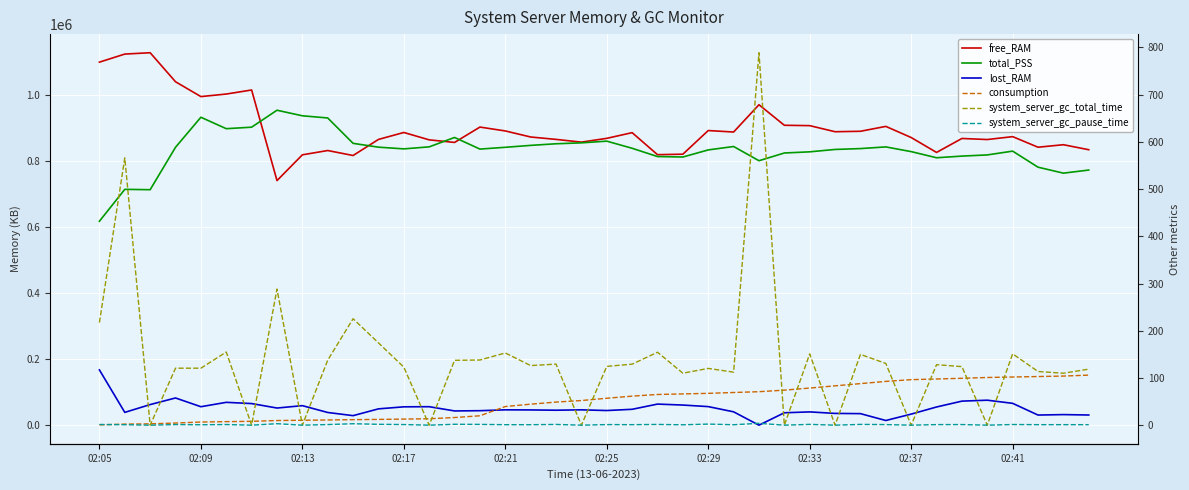

Reading right to left, what are all the values shown in this chart?

free_RAM: 834872.0	850080.0	842502.0	874568.0	865793.0	869013.0	826691.0	871875.0	905618.0	890817.0	889436.0	907881.0	909007.0	971282.0	888545.0	893024.0	821373.0	819843.0	886646.0	869406.0	857930.0	866204.0	873474.0	891814.0	903559.0	856983.0	864800.0	887177.0	866089.0	817388.0	832459.0	819437.0	741326.0	1015954.0	1003662.0	995948.0	1040919.0	1128877.0	1124817.0	1100362.0
total_PSS: 773299.0	763906.0	781966.0	830637.0	819153.0	815570.0	810572.0	829163.0	843424.0	838354.0	835735.0	828512.0	824982.0	801572.0	844652.0	834332.0	812796.0	814230.0	839262.0	860879.0	855734.0	852950.0	848065.0	842250.0	836833.0	872083.0	843572.0	837488.0	842655.0	854220.0	931151.0	937749.0	954614.0	903249.0	898665.0	933319.0	842294.0	713724.0	714796.0	618147.0
lost_RAM: 30839.0	32056.0	30696.0	66182.0	75725.0	72888.0	55146.0	33551.0	14167.0	34975.0	35682.0	40250.0	37606.0	0.0	40457.0	56279.0	60978.0	63925.0	48131.0	44405.0	46500.0	45346.0	46206.0	46517.0	43896.0	43160.0	55997.0	55629.0	49447.0	28880.0	38471.0	59181.0	51951.0	65482.0	69245.0	55949.0	82474.0	62445.0	38766.0	167527.0
consumption: 106.0	104.0	103.0	102.0	101.0	99.3	97.8	96.4	92.7	88.0	83.3	78.6	74.2	70.9	69.2	67.4	66.2	65.0	61.5	57.0	52.2	48.9	44.5	39.5	19.9	16.2	13.6	12.9	12.2	11.7	11.0	10.4	9.8	8.2	7.5	6.7	4.5	2.8	2.3	0.7
system_server_gc_total_time: 118.7	110.0	113.7	151.1	0.0	124.0	128.1	0.0	130.7	149.9	0.0	150.9	0.0	788.7	112.3	120.2	110.1	154.5	129.2	124.5	0.0	129.3	126.2	152.9	138.0	137.4	0.0	122.9	174.3	225.4	137.7	0.0	288.3	0.0	154.9	120.7	120.6	0.0	566.1	217.2
system_server_gc_pause_time: 1.0	1.1	1.1	1.4	0.0	1.3	1.2	0.0	1.3	1.6	0.0	1.7	0.0	4.0	0.9	2.3	0.8	1.5	1.1	1.2	0.0	1.6	1.0	1.0	1.6	1.9	0.0	1.3	1.8	3.1	1.3	0.0	3.2	0.0	1.3	0.9	1.3	0.0	1.0	1.5